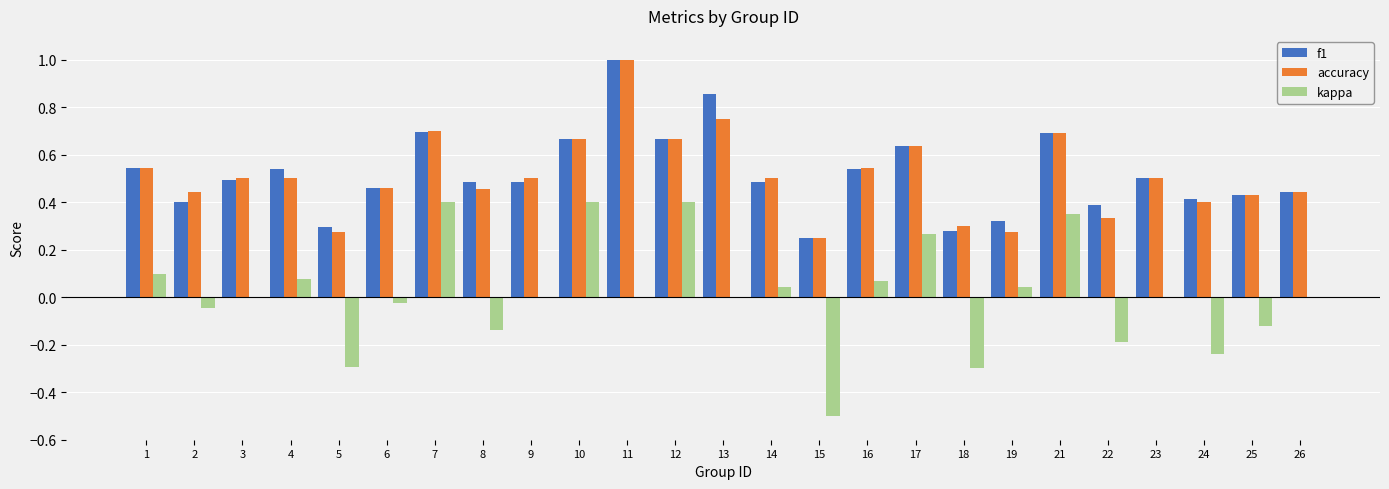

At which category is the sum across all series the highest?

11